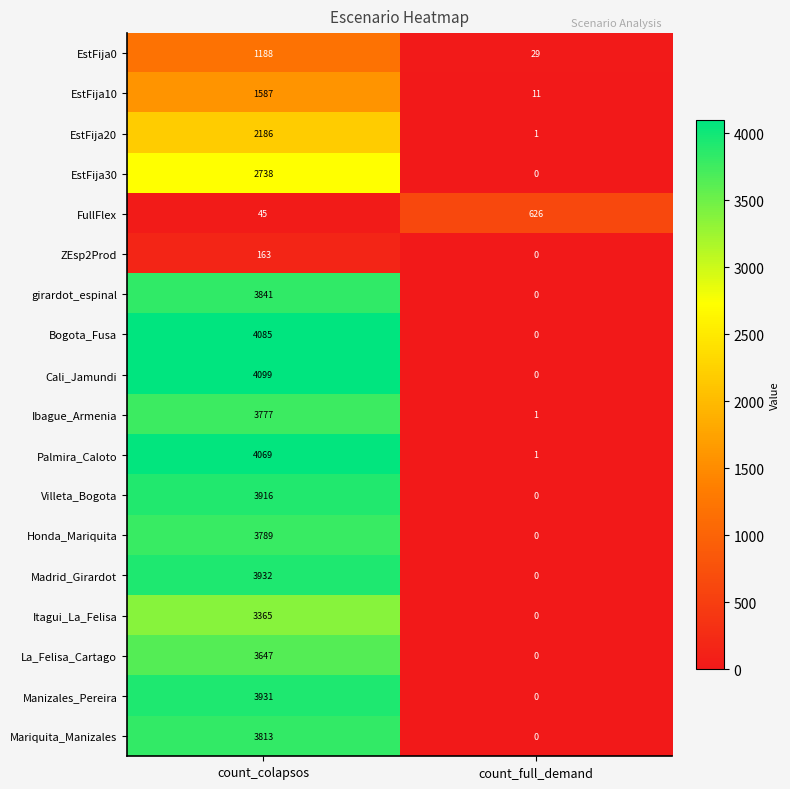

What is the difference between the maximum and minimum values in the Cali_Jamundi series?

4099